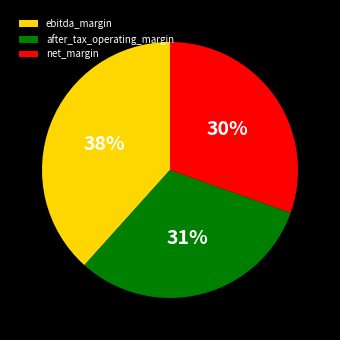

How many slices are in this pie chart?

3